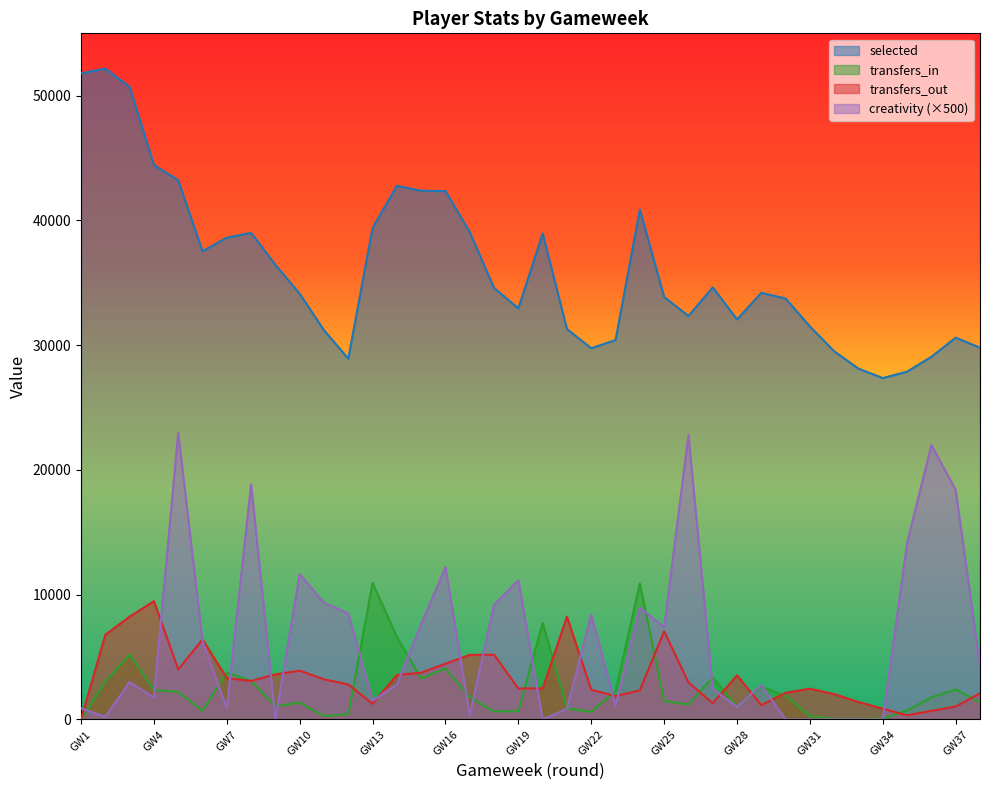

What is the difference between the maximum and second lowest values in the transfers_out series?

9145